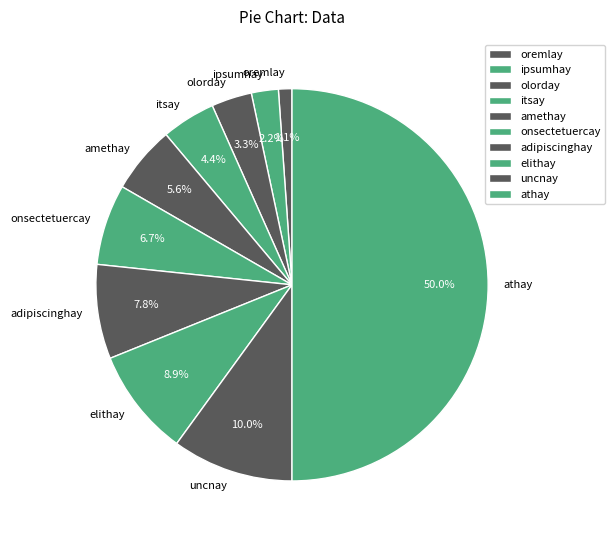

To the nearest percent, what percentage of the pie is athay?

50%